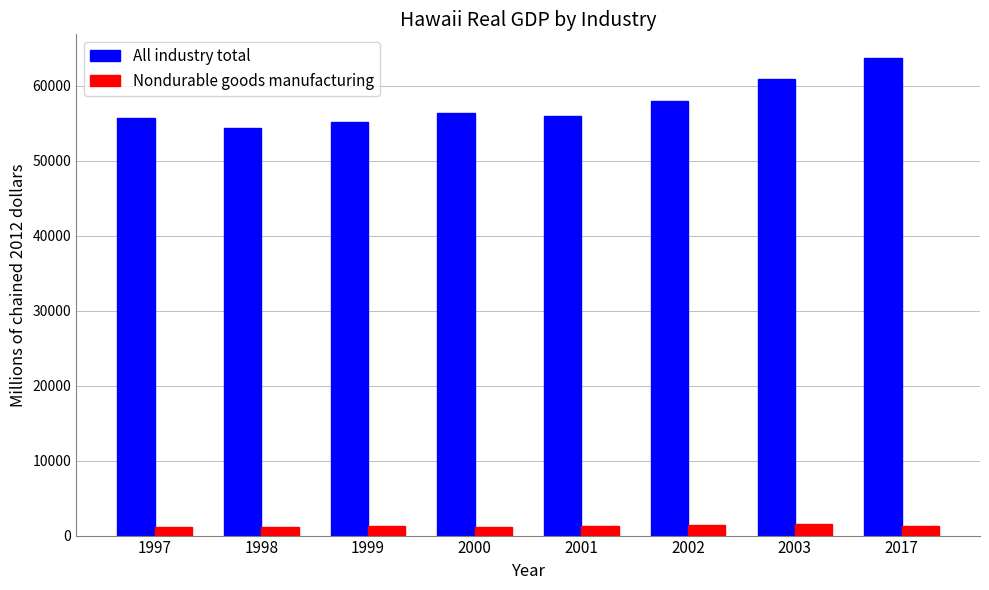

What is the difference between the maximum and second lowest values in the All industry total series?

8479.6